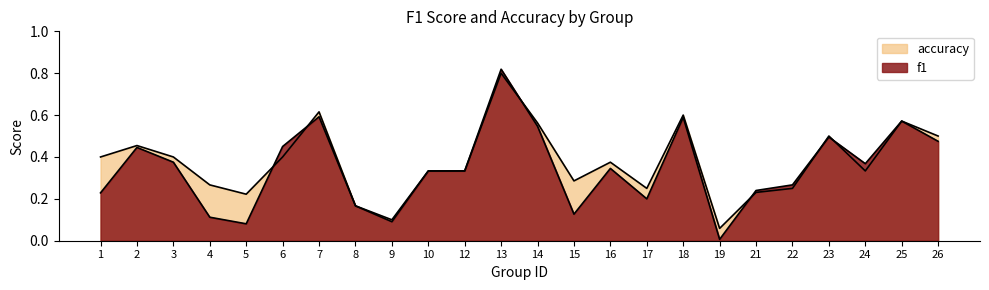

Which series changed the most between 5 and 24?

f1